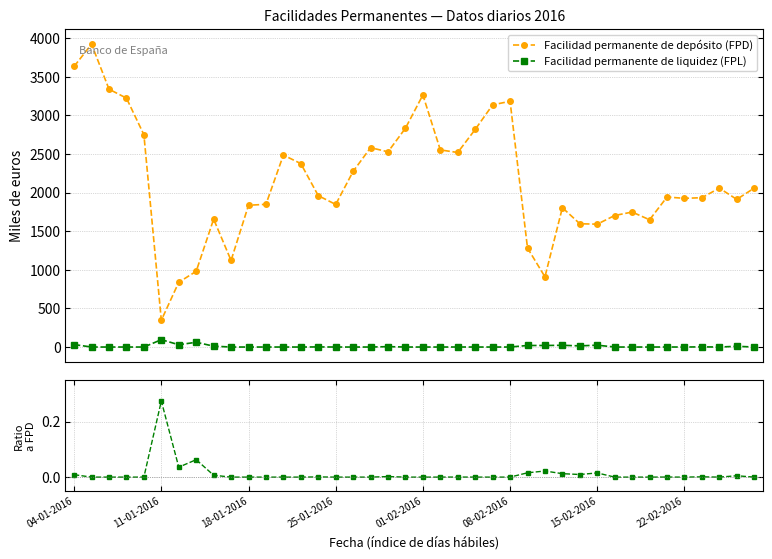

True or false: Facilidad permanente de depósito (FPD) and Facilidad permanente de liquidez (FPL) cross at least once.

False